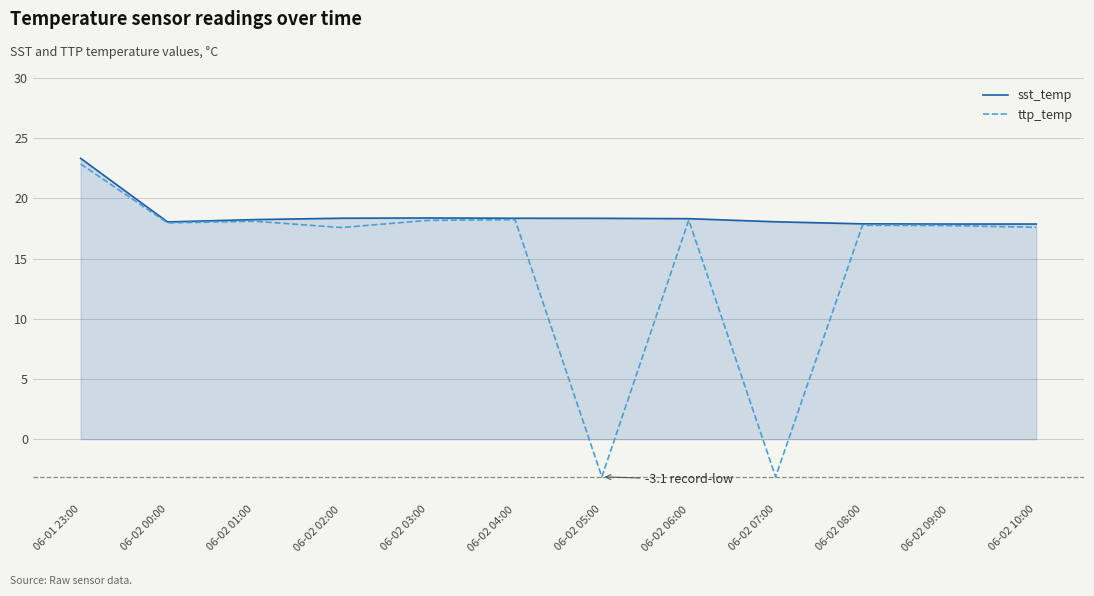

What value does the sst_temp series have at 06-02 02:00?

18.4